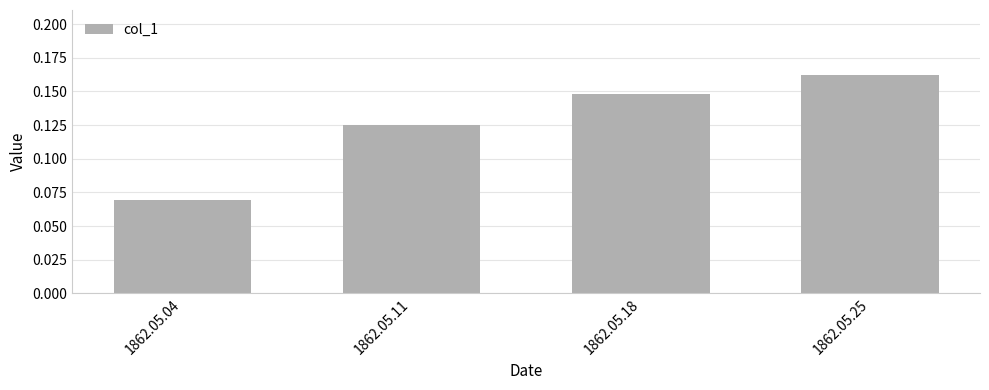

Rank the categories by value from lowest to highest.

1862.05.04, 1862.05.11, 1862.05.18, 1862.05.25